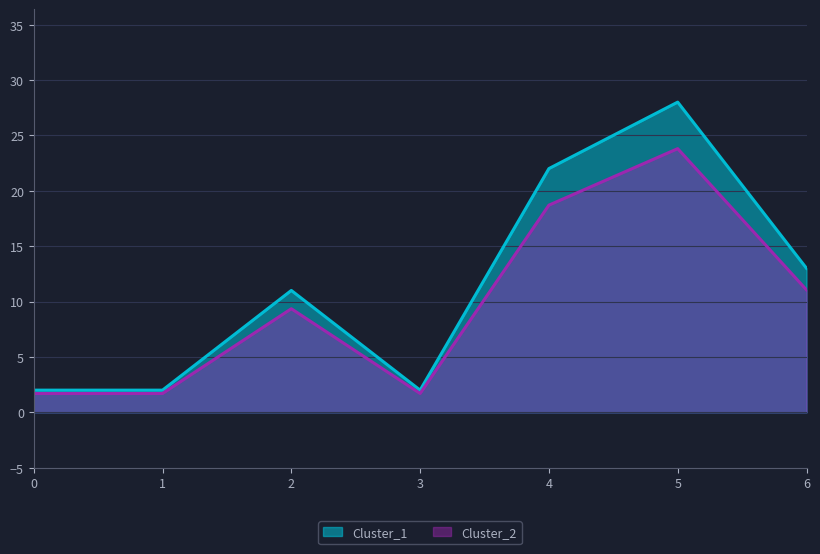

How many lines are shown in the chart?

2